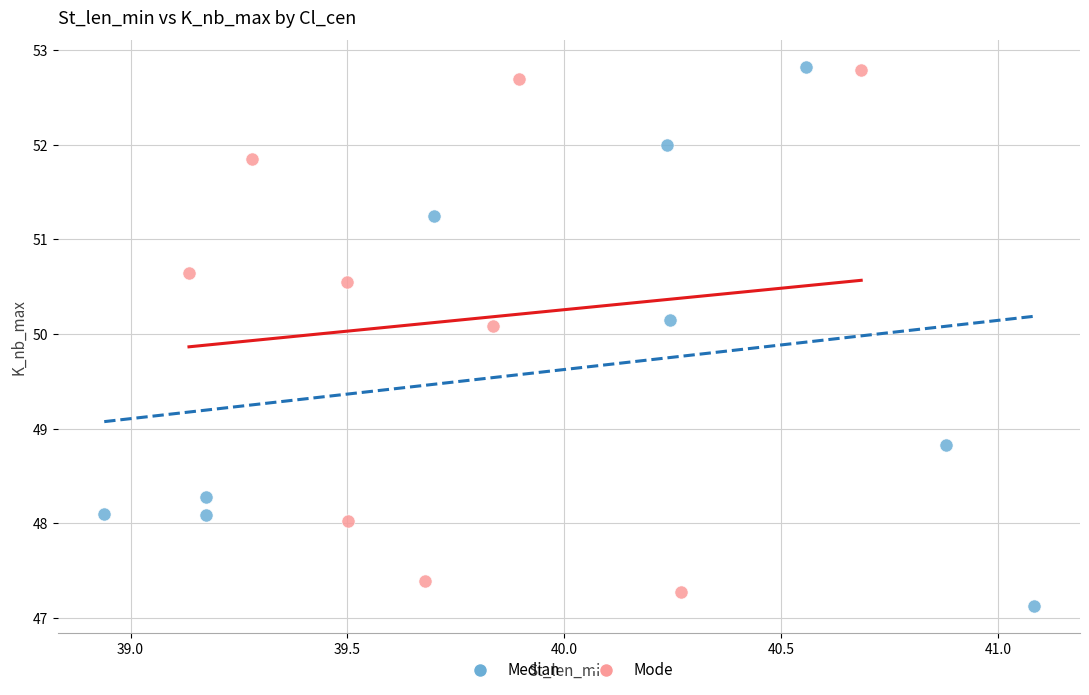

What are all the series names shown in the legend?

Median, Mode